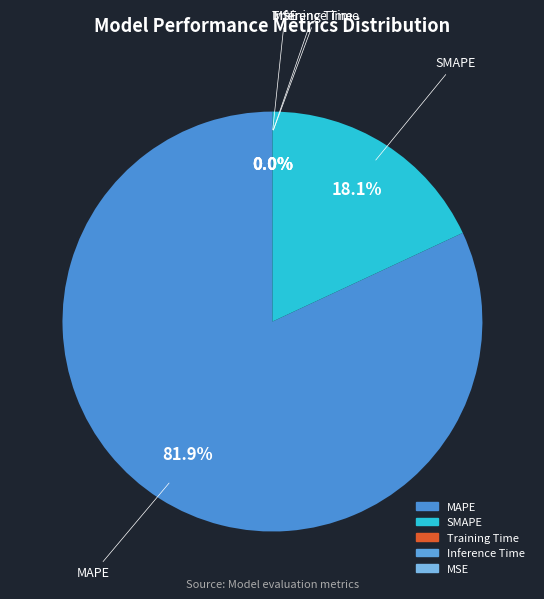

To the nearest percent, what is the difference between the largest and smallest slice percentages?

82%